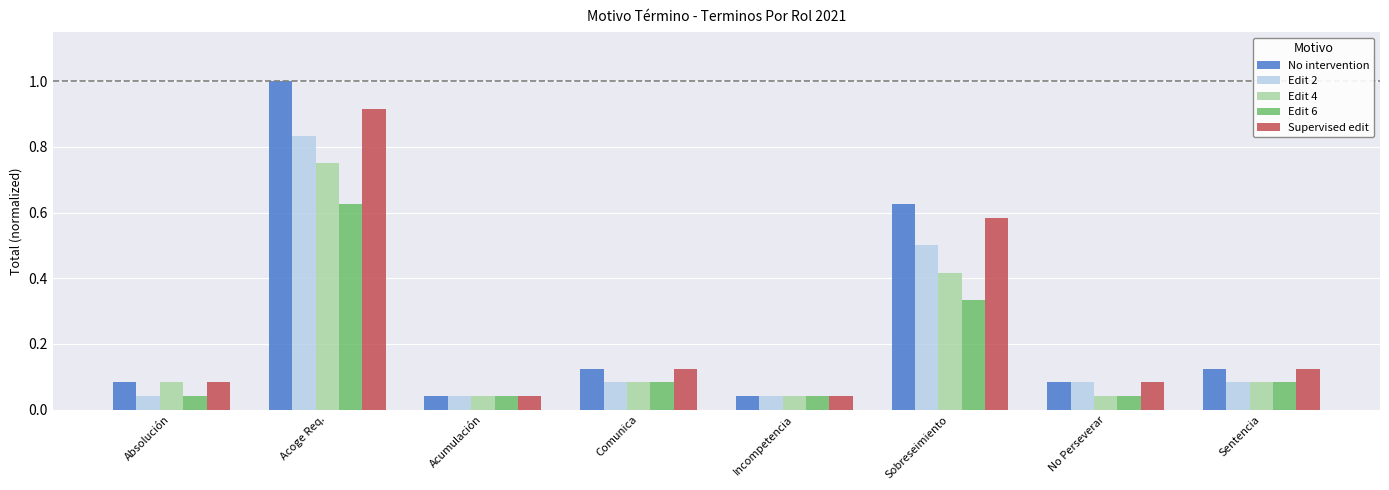

Which series has the largest total across all categories?

No intervention